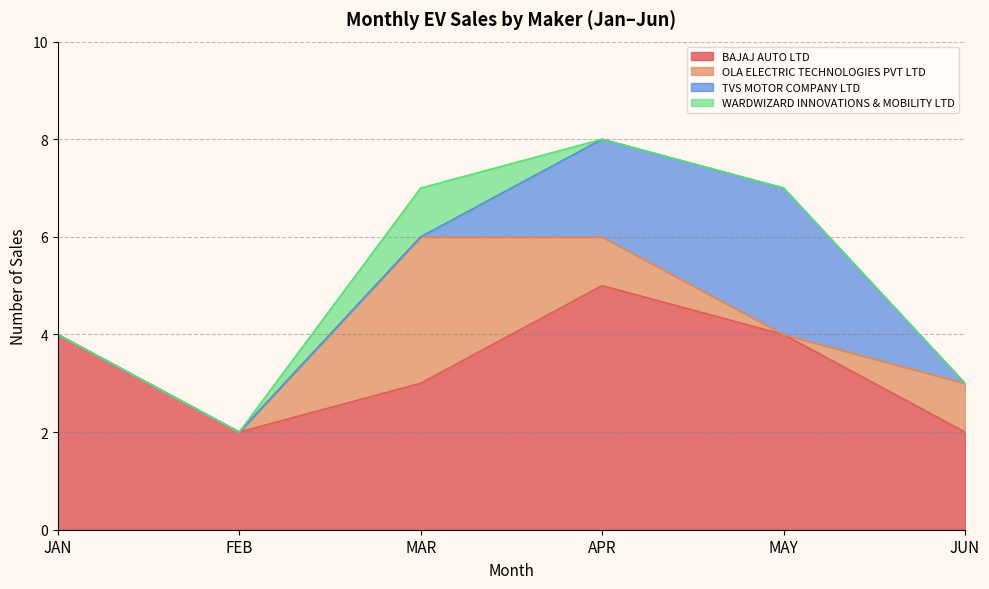

Reading left to right, extract all data points from this chart.

BAJAJ AUTO LTD: 4	2	3	5	4	2
OLA ELECTRIC TECHNOLOGIES PVT LTD: 0	0	3	1	0	1
TVS MOTOR COMPANY LTD: 0	0	0	2	3	0
WARDWIZARD INNOVATIONS & MOBILITY LTD: 0	0	1	0	0	0